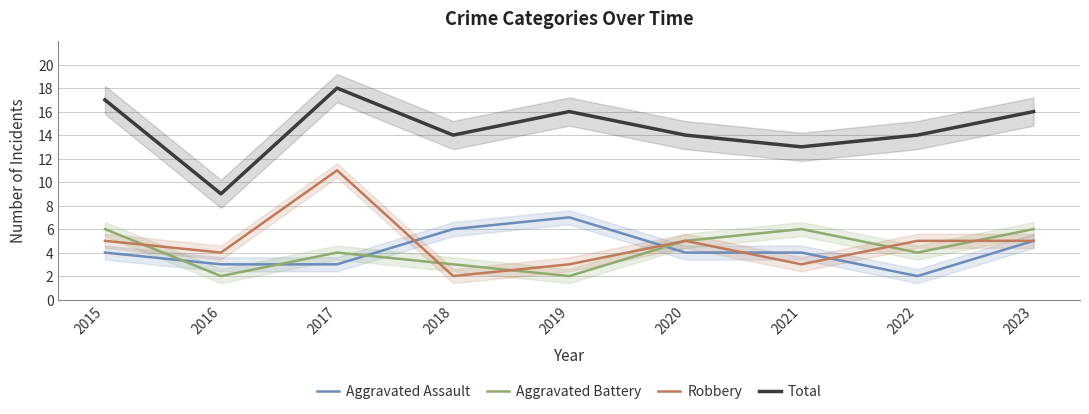

Between 2022 and 2016, which is larger?

2016